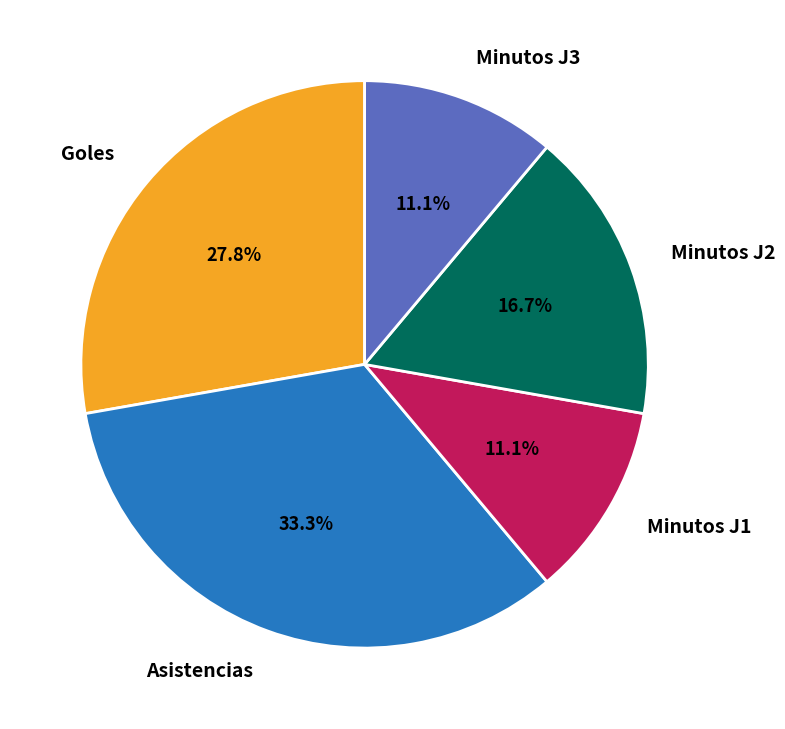

To the nearest percent, what is the average slice percentage?

20%